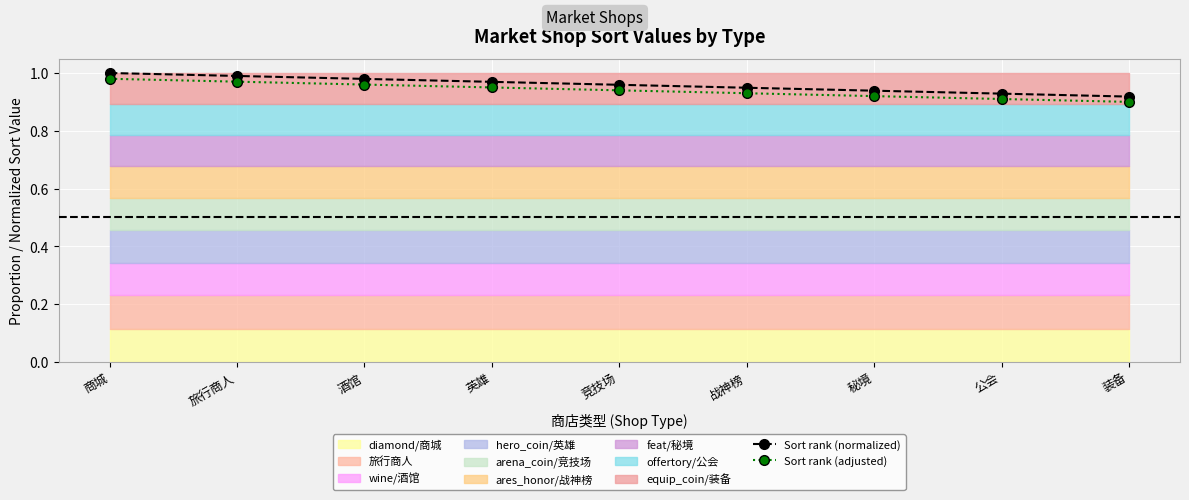

The value of Sort rank (normalized) at 酒馆 is 1.4. True or false?

False